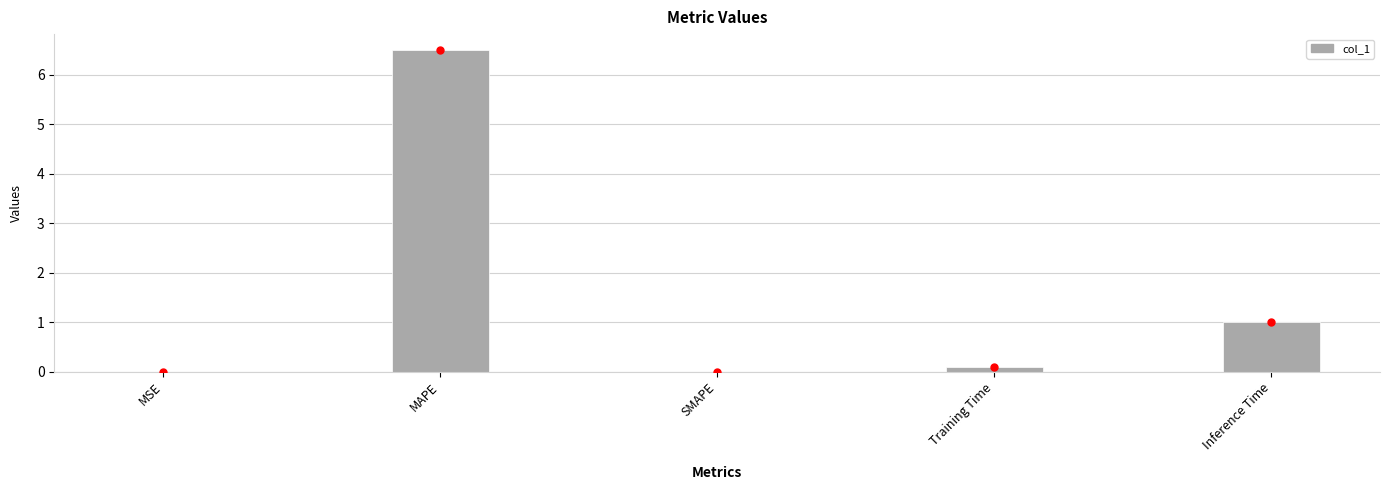

What is the sum of all values?

7.6